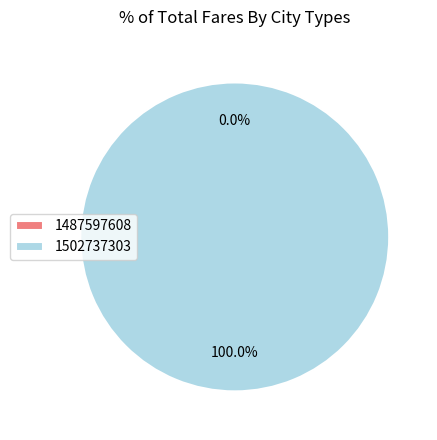

Which category has the smallest portion of the pie?

1487597608